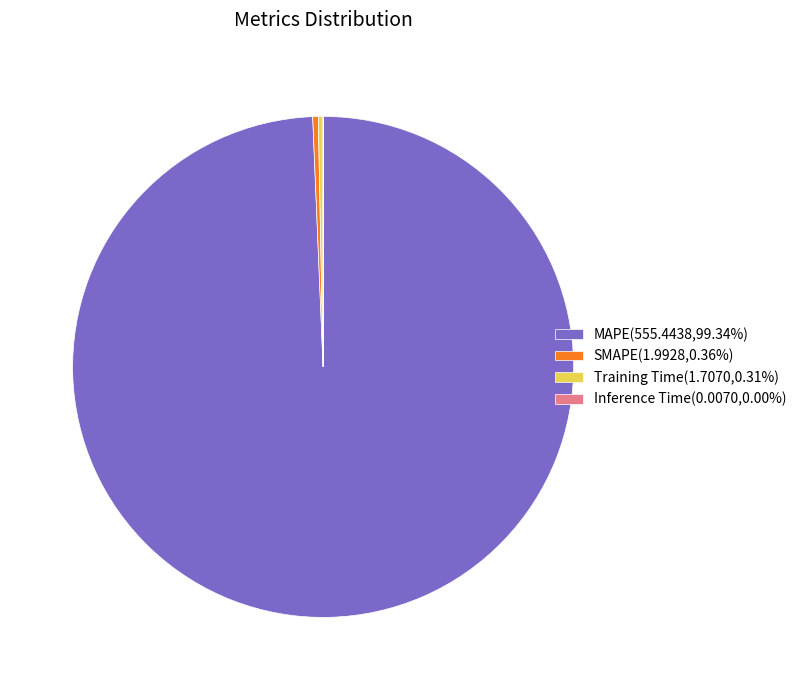

Is there any slice that represents more than half of the pie?

Yes